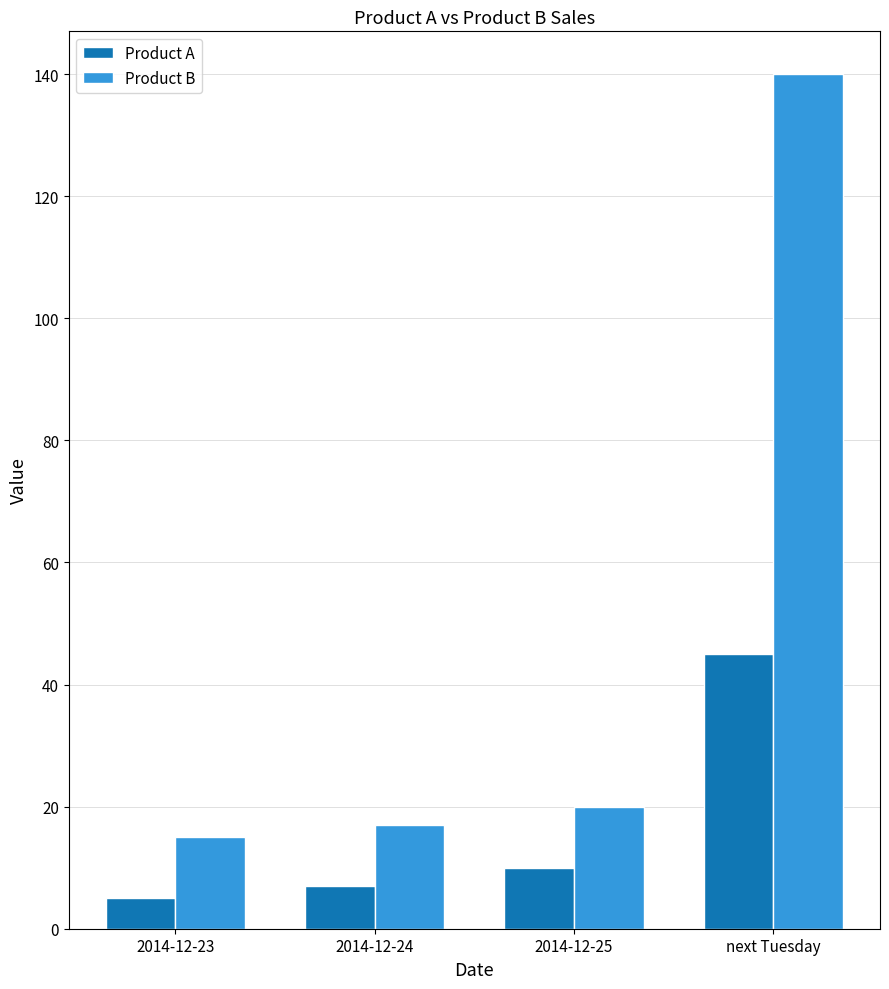

Which category has the highest value in the Product A series?

next Tuesday